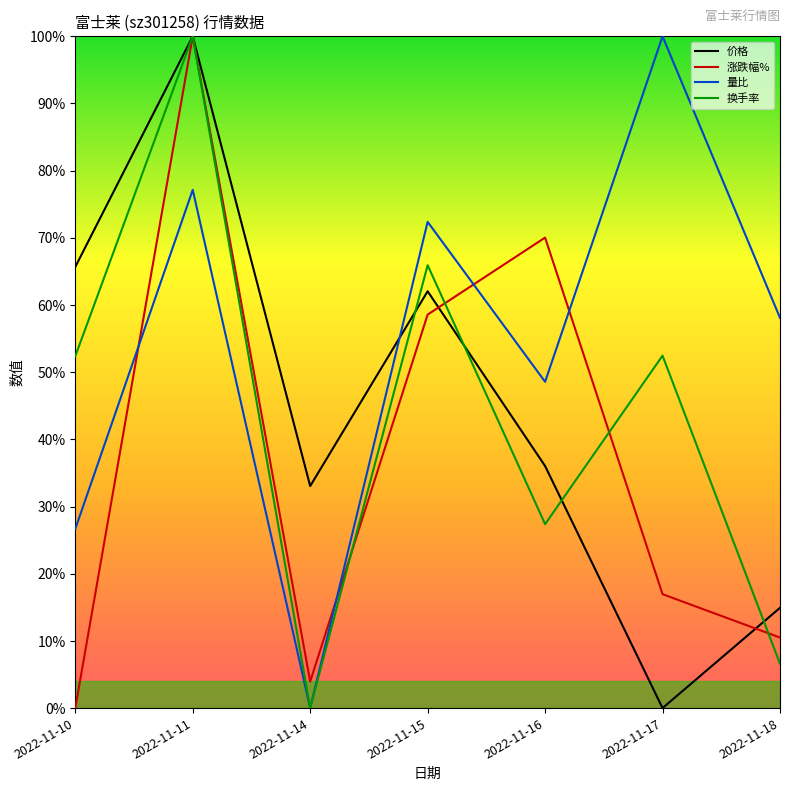

What is the value of the 价格 point at the 7th from the left?

0.1